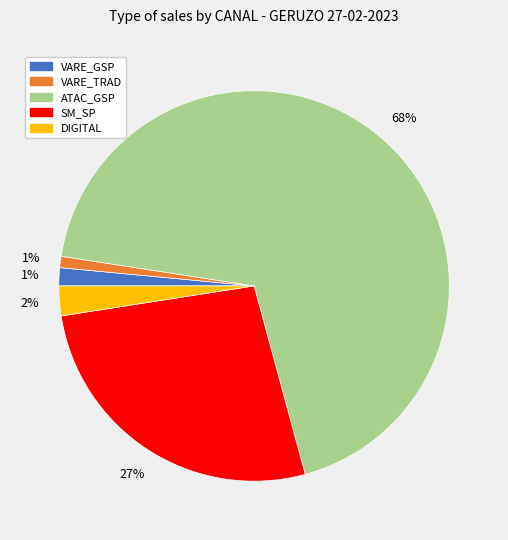

To the nearest percent, what is the average slice percentage?

20%